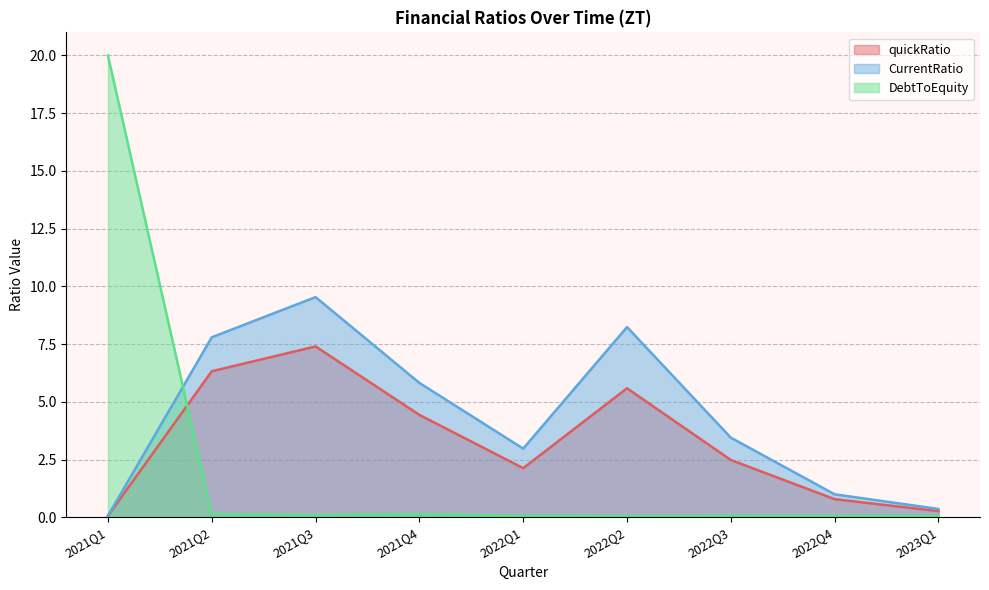

What are all the series names shown in the legend?

quickRatio, CurrentRatio, DebtToEquity